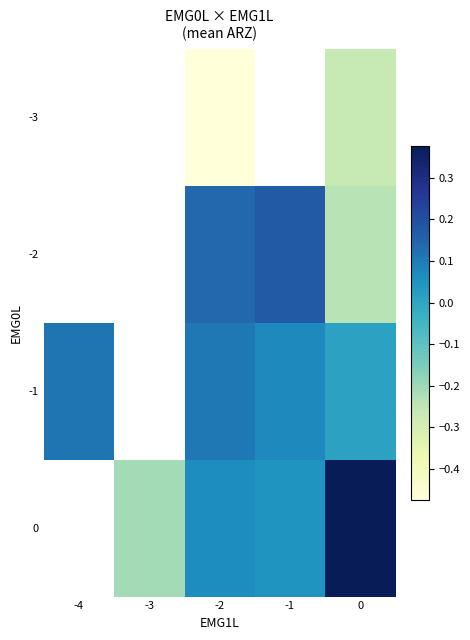

The 0 series shows -0.2 at -3. True or false?

True